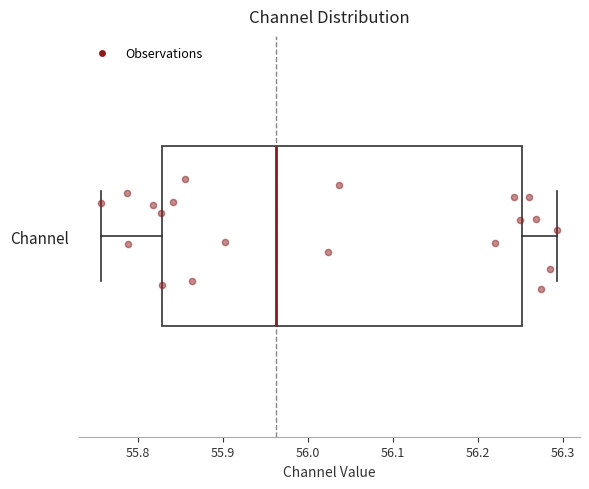

Transcribe this box plot: give where the median line is, the range the box spans, and where the two whiskers end, as read against the x-axis. The values are not printed on the chart, so give them approximately, as read against the axis.

median 55.96, box 55.83 to 56.25, whiskers 55.76 to 56.29